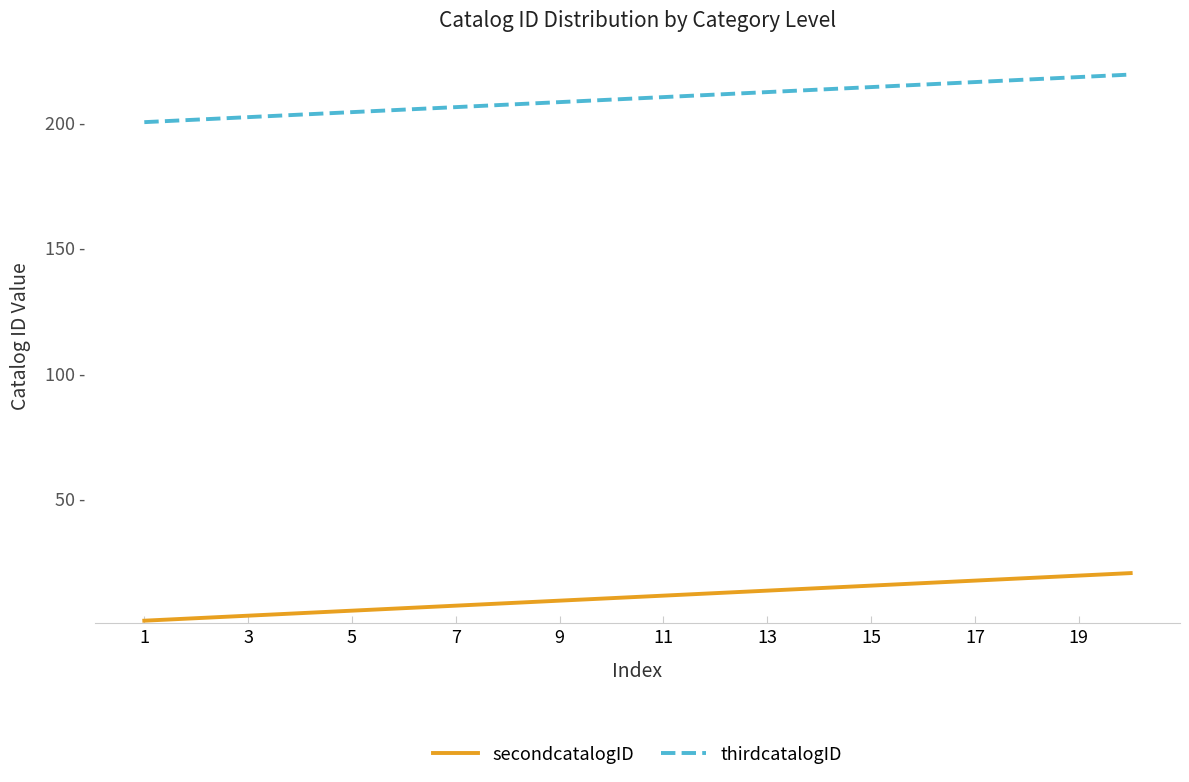

At how many categories does at least one series exceed 26?

20